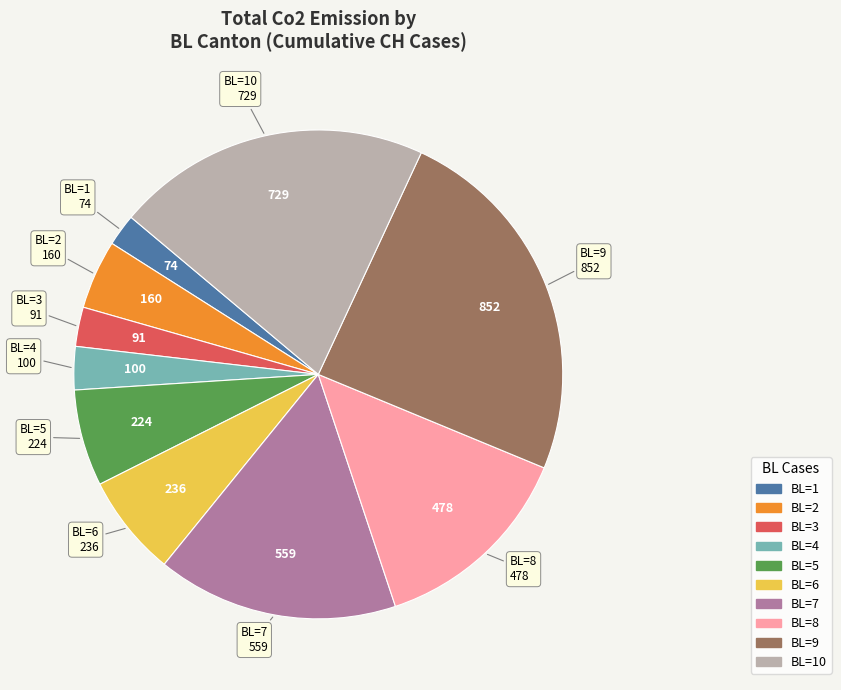

How many segments does this pie chart have?

10